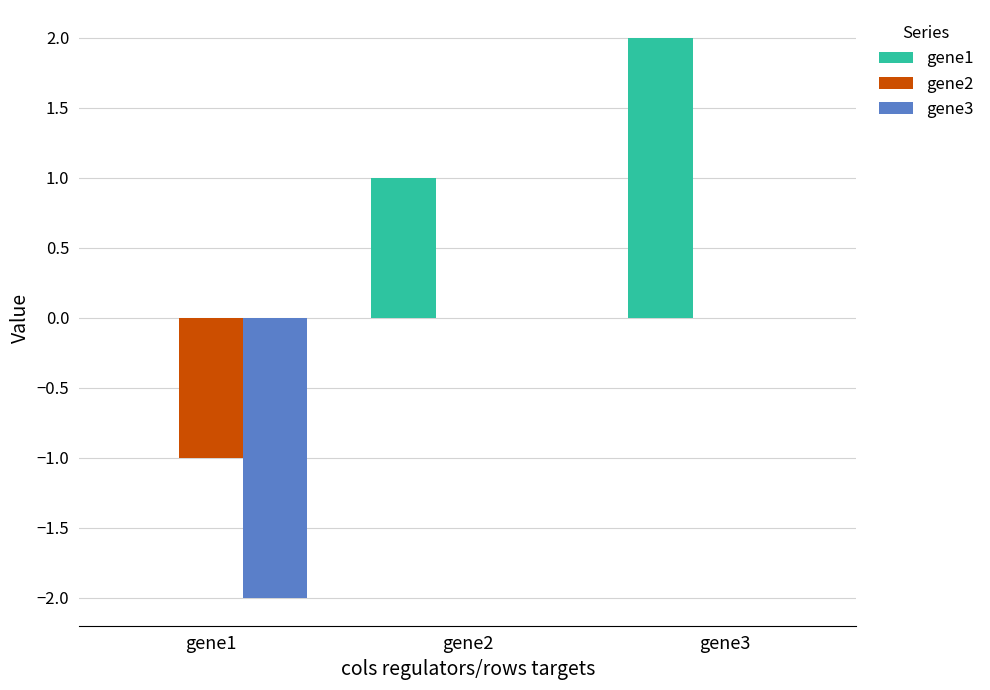

What is the approximate value of gene1 at gene2?

1.0